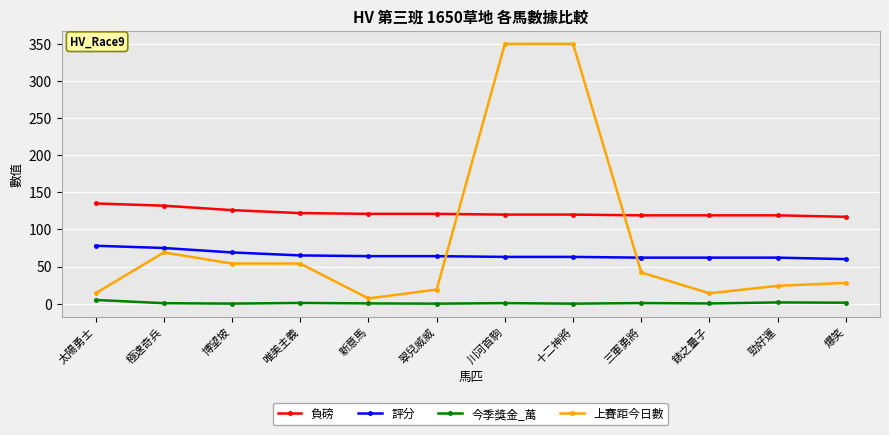

What is the spread (max minus min) of values at 三軍勇將?

118.2